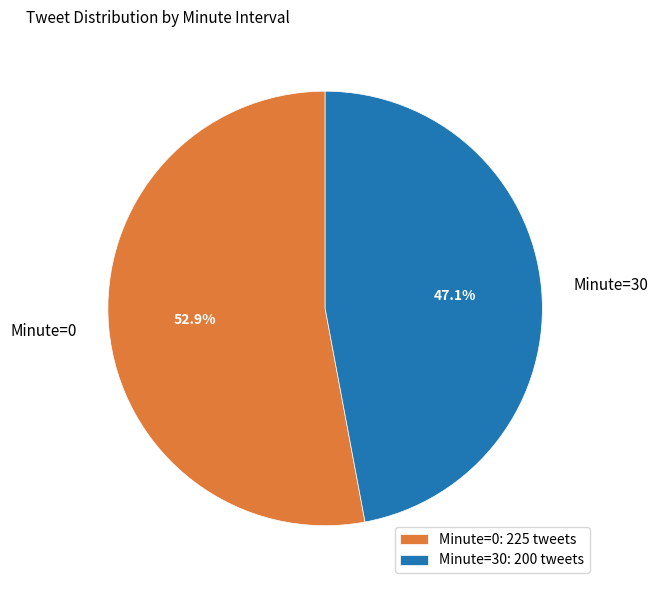

Is there a majority slice in this chart?

Yes